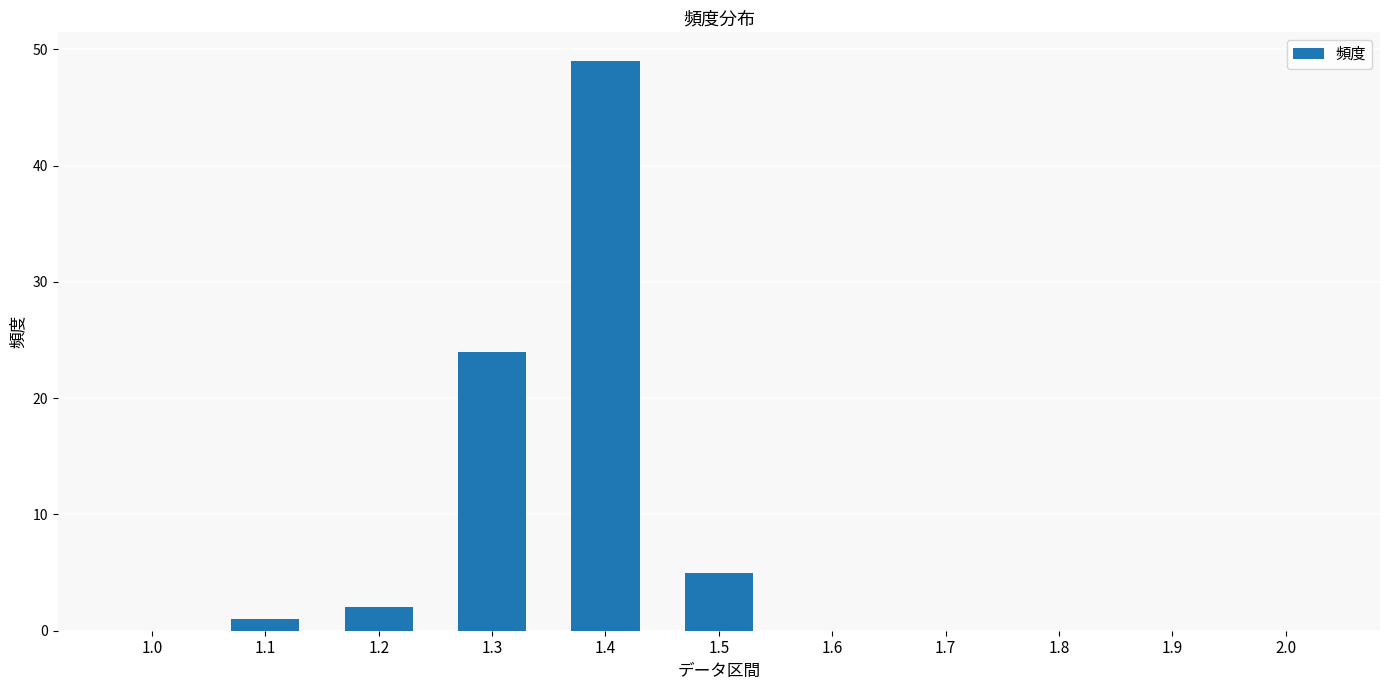

What is the sum of all values?

81